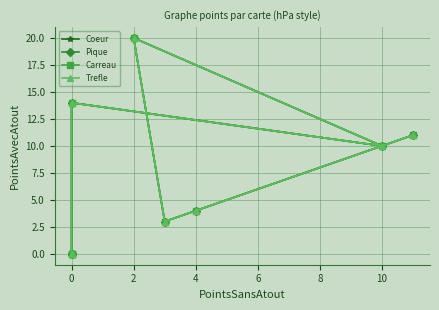

What is the difference between the maximum and minimum values in the Pique series?

20